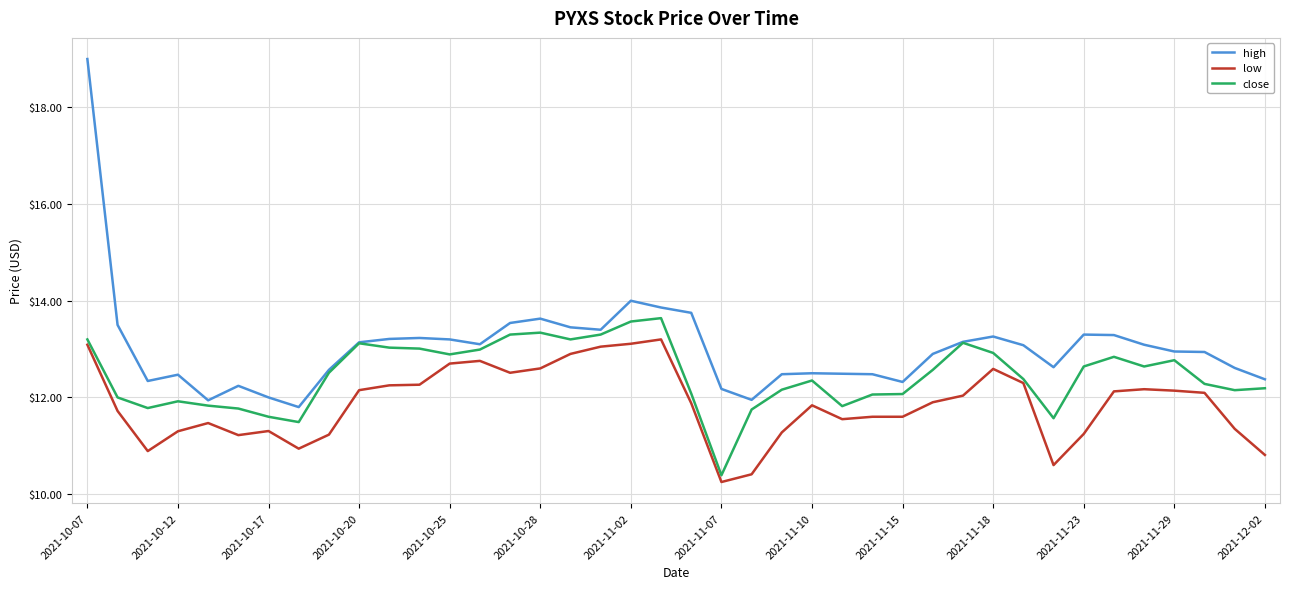

What is the highest value of the low series?

13.2